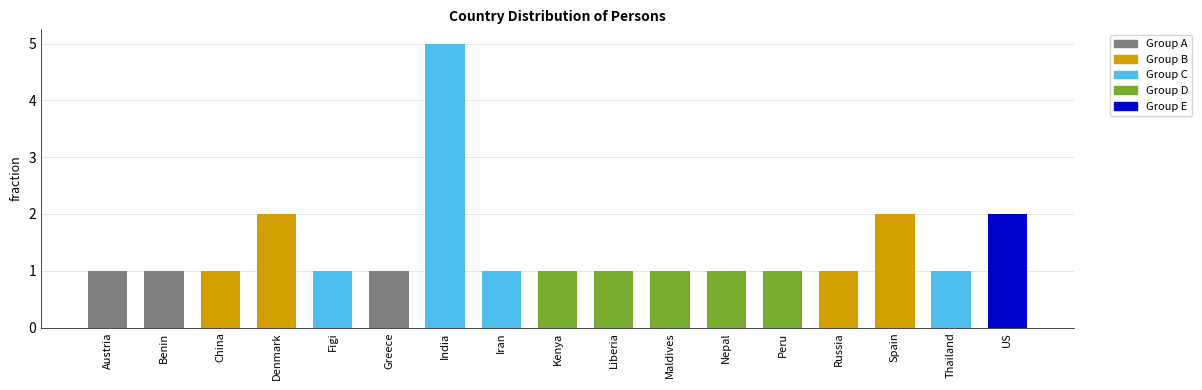

How many bars are there in total?

17